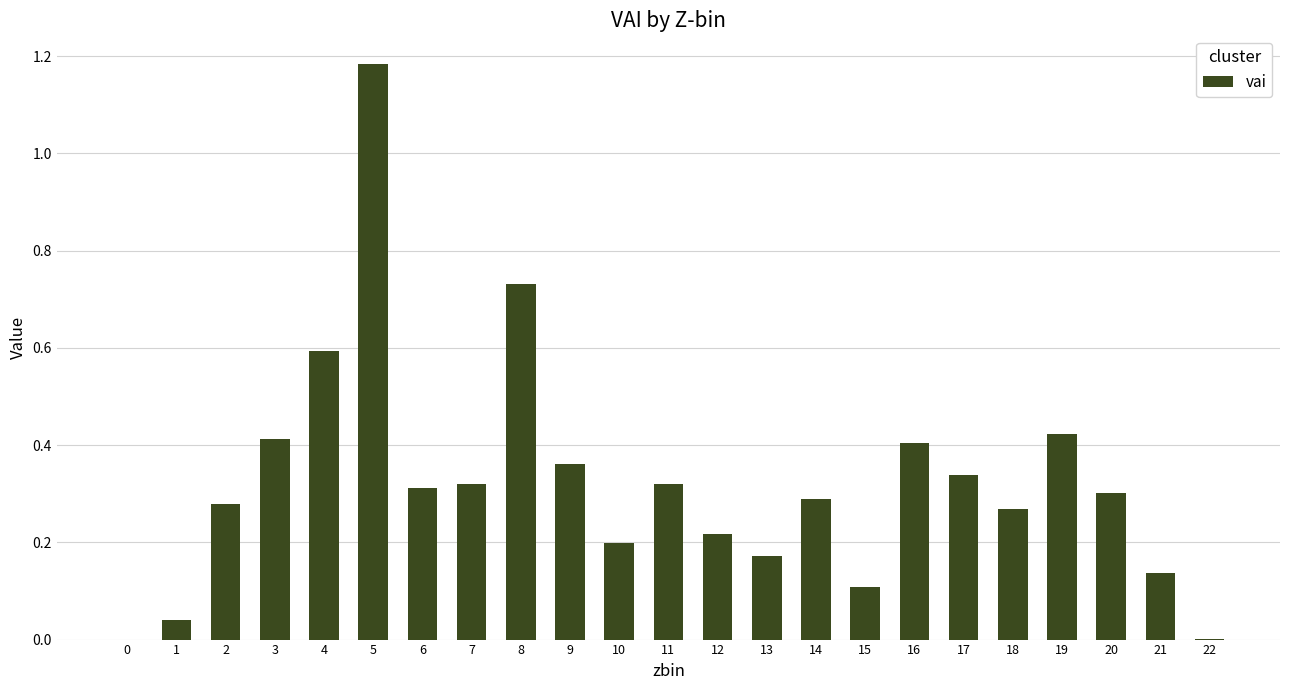

What is the change in value from 17 to 19?

+0.1